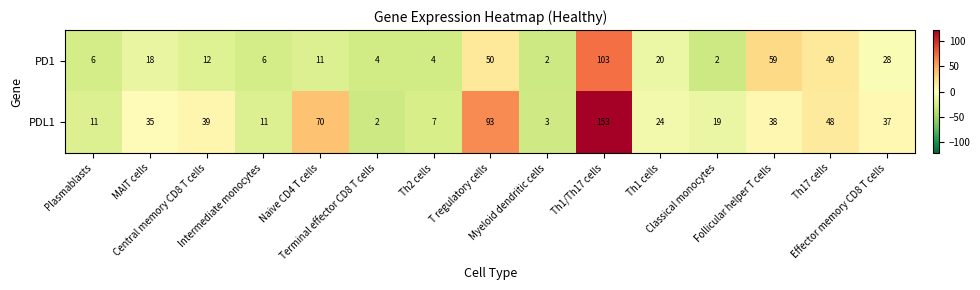

How many series are shown in this chart?

2